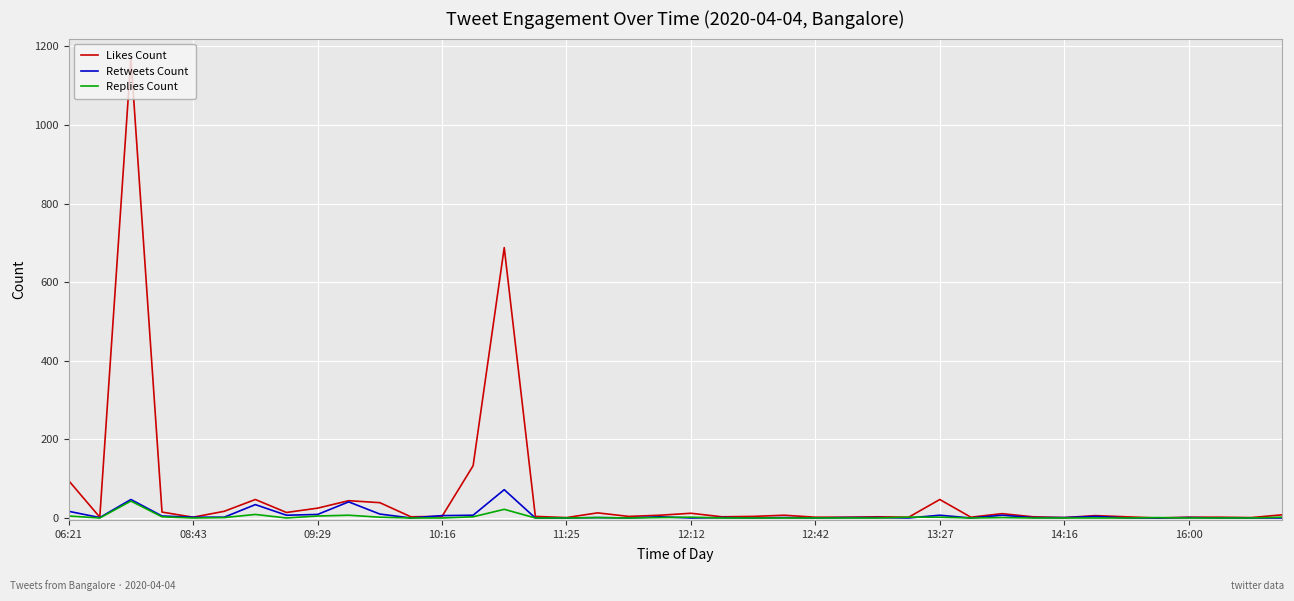

What are all the series names shown in the legend?

Likes Count, Retweets Count, Replies Count